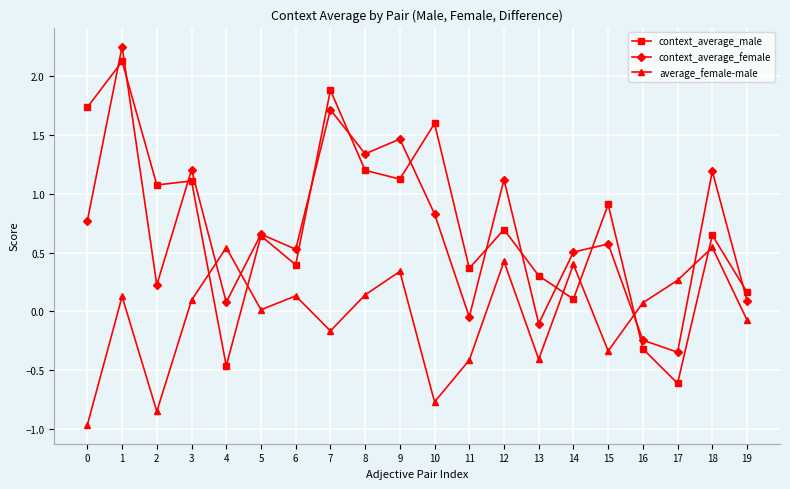

What is the smallest value displayed?

-1.0